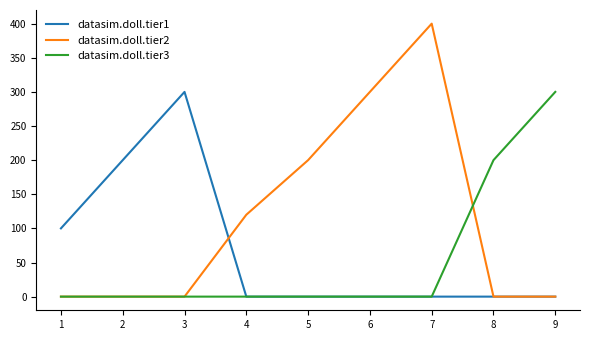

At how many categories does at least one series exceed 188?

7